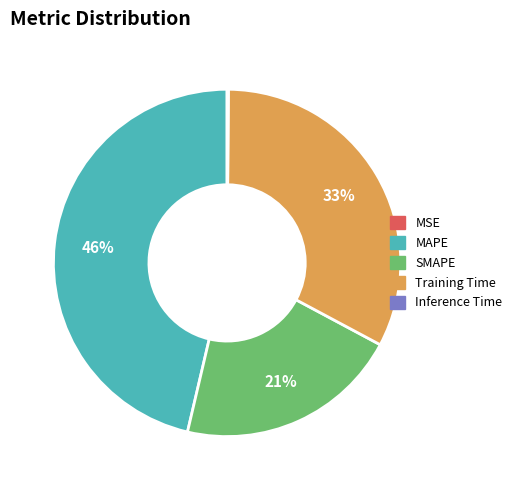

What is the largest slice in the pie chart?

MAPE